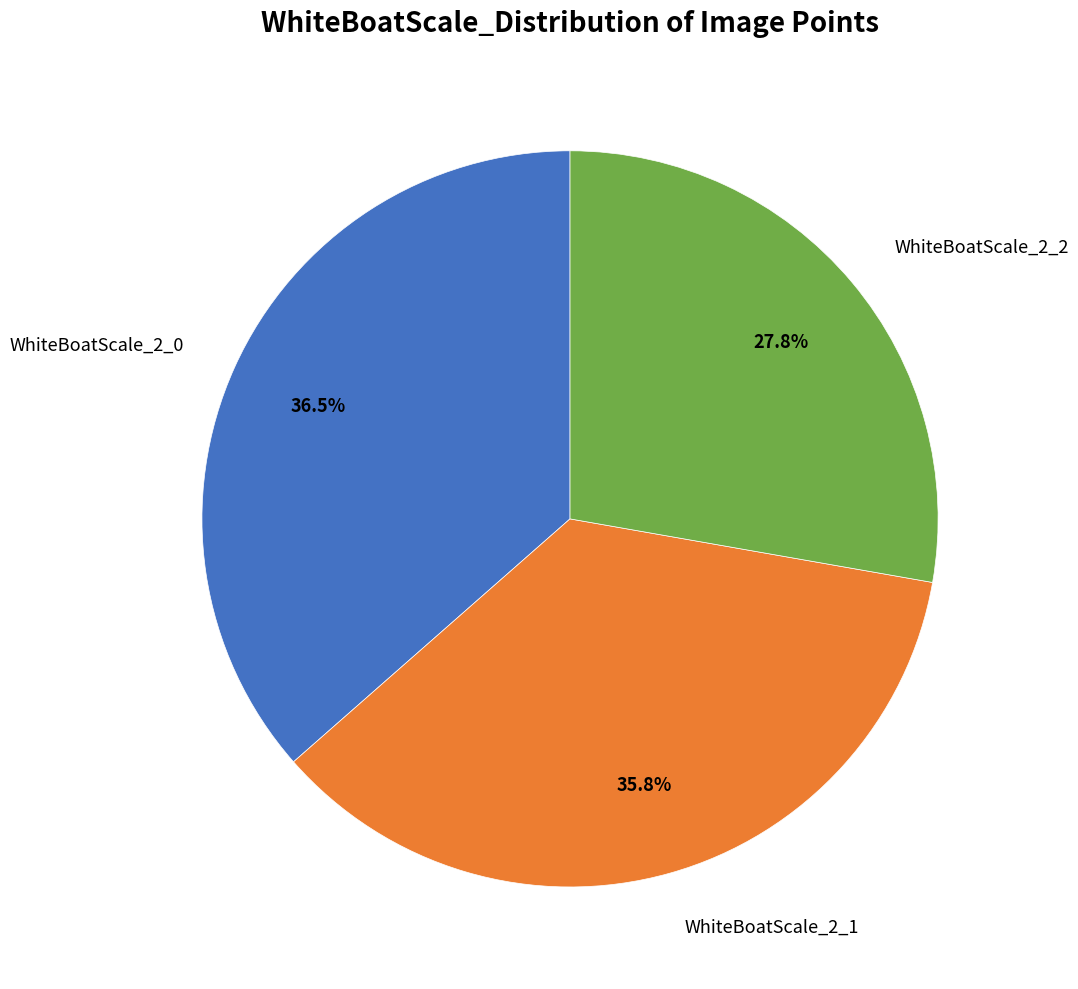

To the nearest percent, what is the difference between the largest and smallest slice percentages?

9%